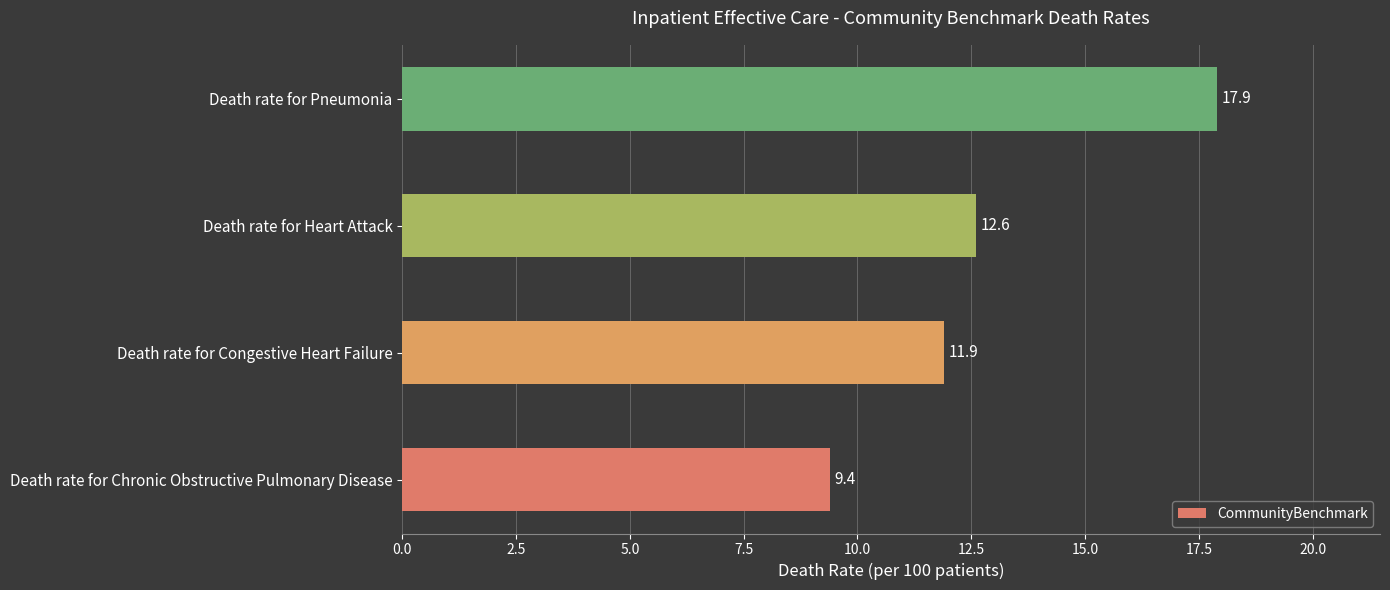

What value does the data have at Death rate for Congestive Heart Failure?

11.9